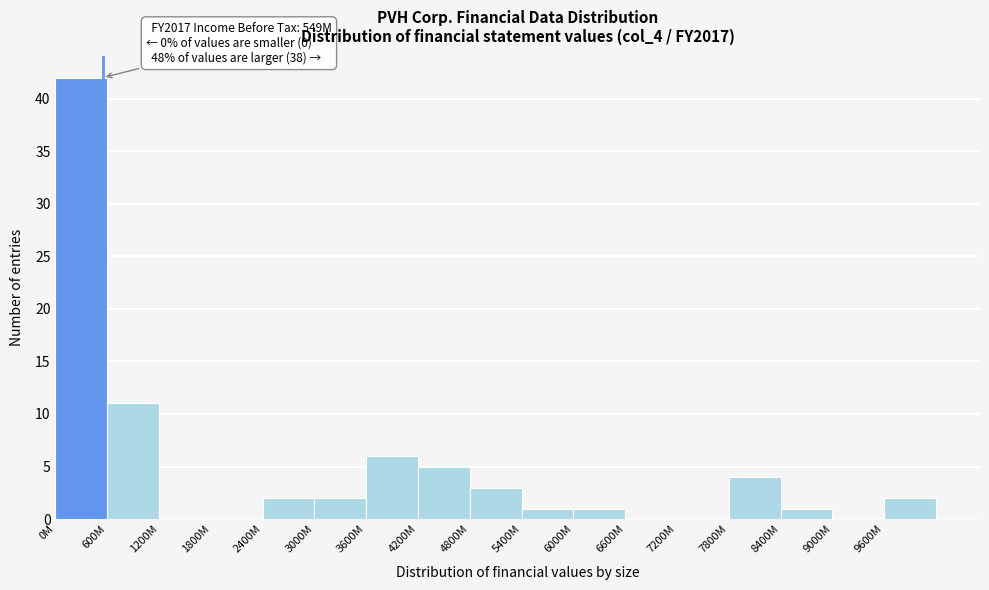

Reading left to right, list all the values displayed in this chart.

0M=42	600M=11	1200M=0	1800M=0	2400M=2	3000M=2	3600M=6	4200M=5	4800M=3	5400M=1	6000M=1	6600M=0	7200M=0	7800M=4	8400M=1	9000M=0	9600M=2